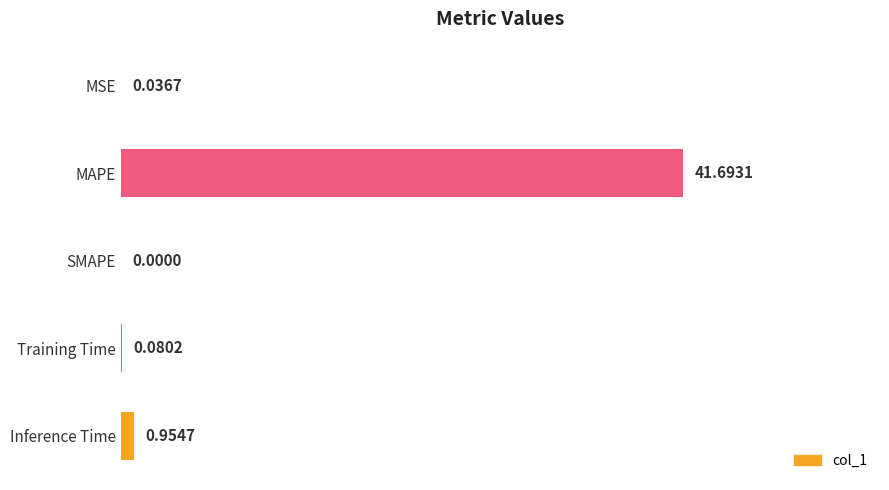

Which has a higher value, SMAPE or MAPE?

MAPE